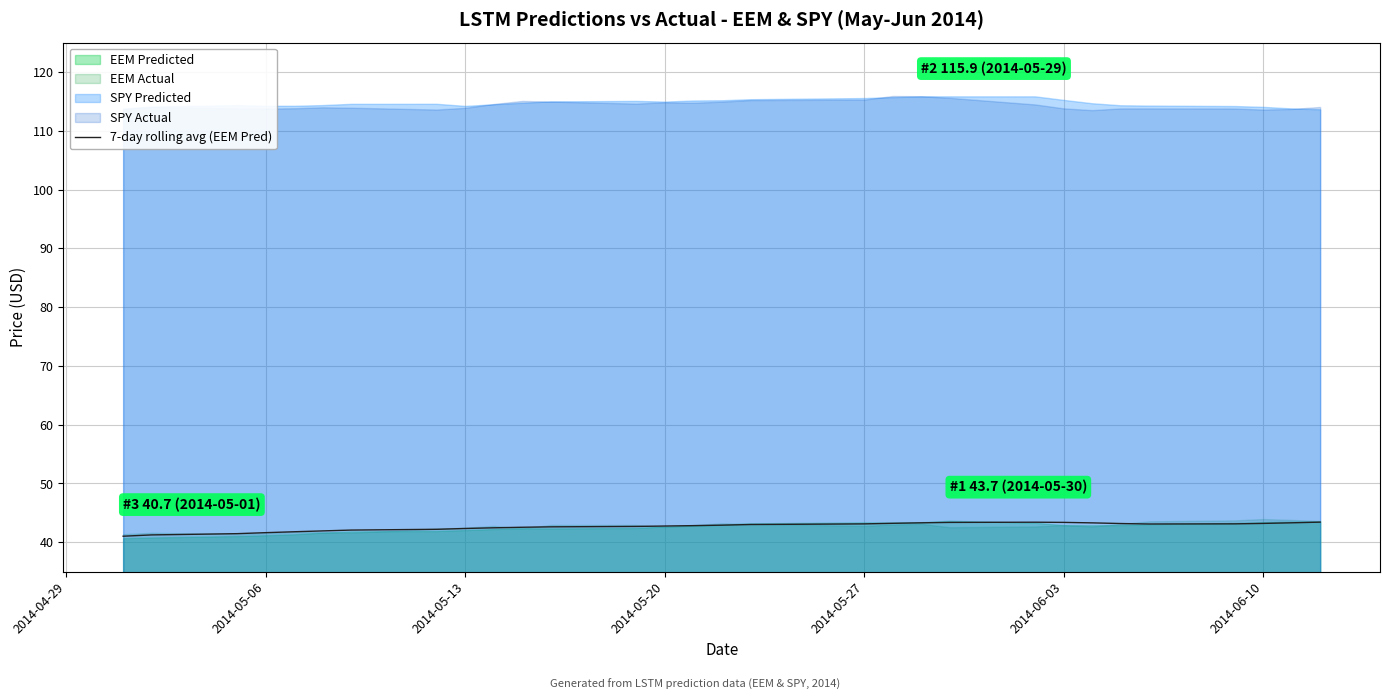

What is the maximum value for 7-day rolling avg (EEM Pred)?

43.4